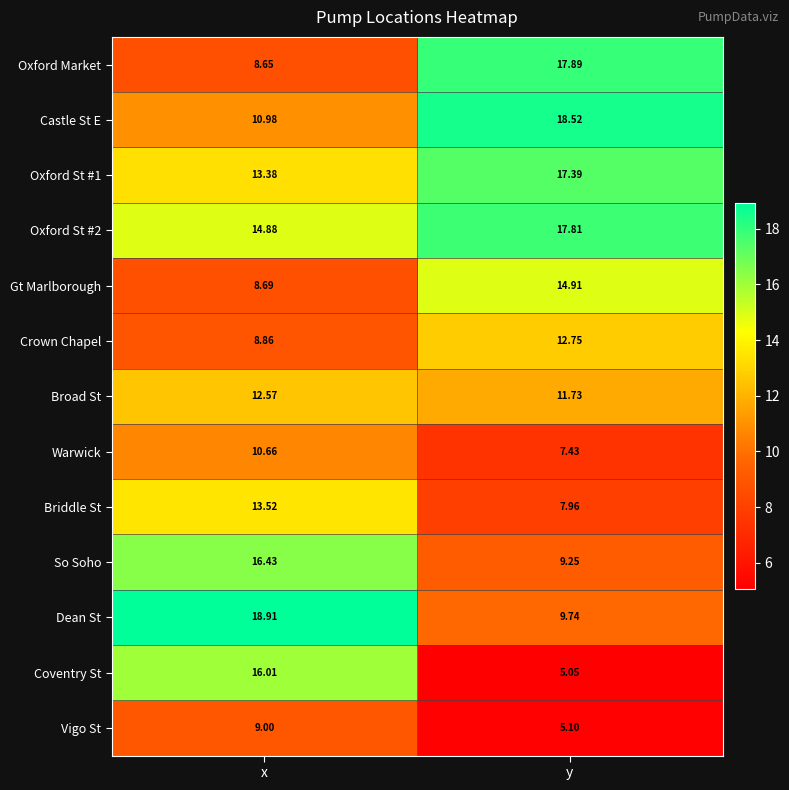

At which label does Crown Chapel reach its peak?

y